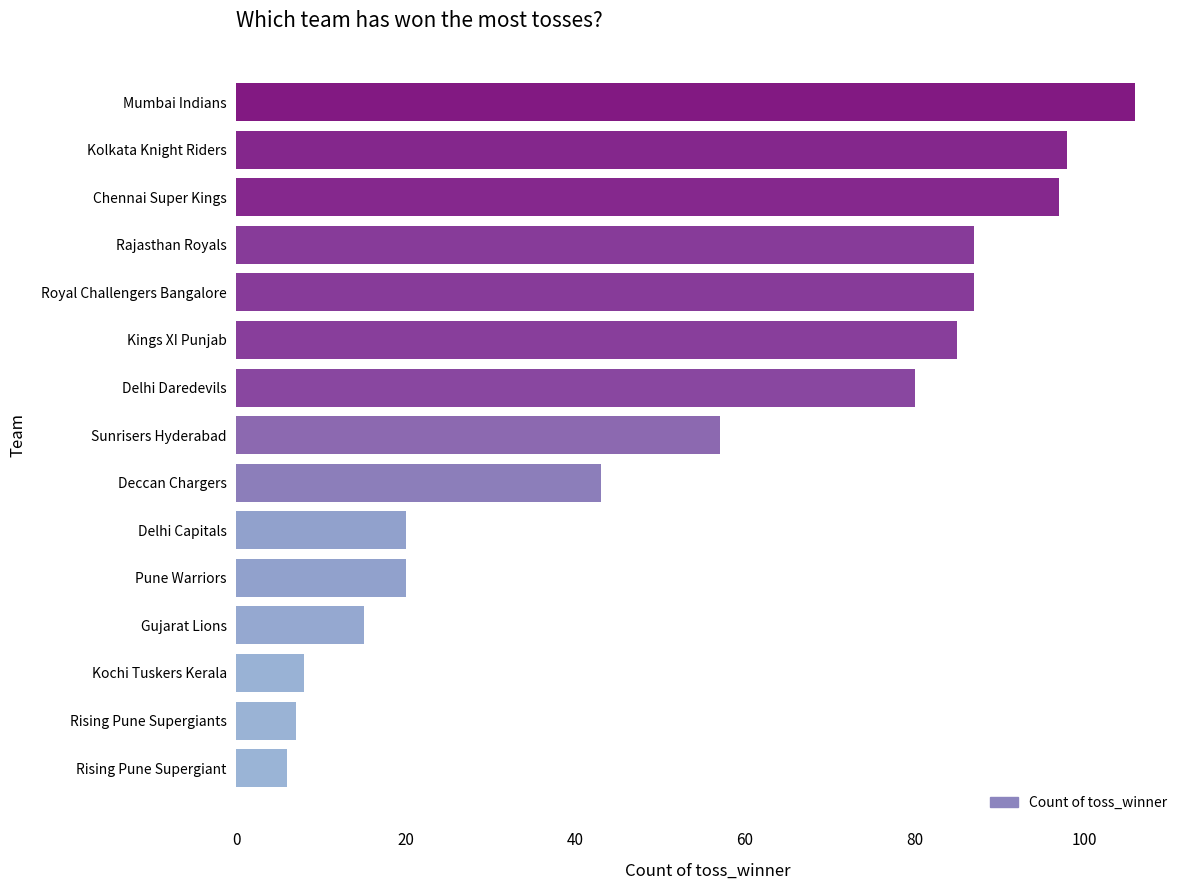

Which label corresponds to the largest value in the chart?

Mumbai Indians